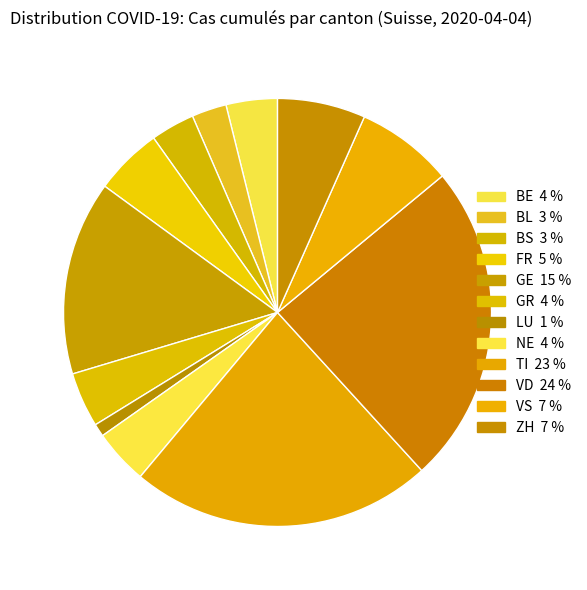

How many segments does this pie chart have?

12